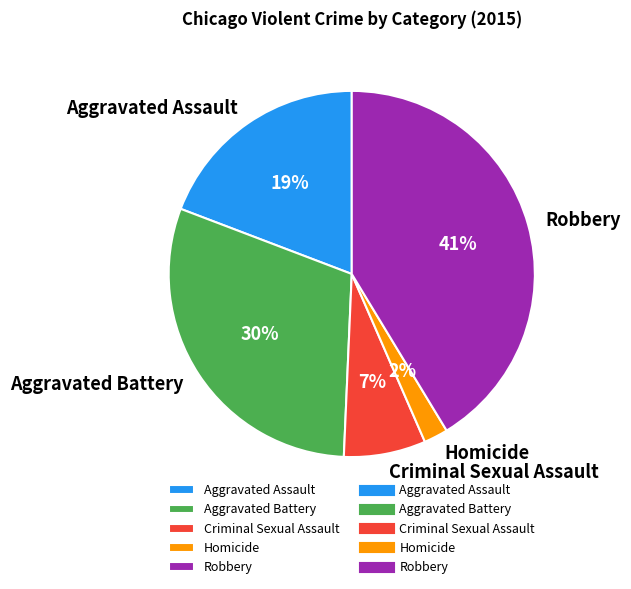

Which slice is the largest?

Robbery